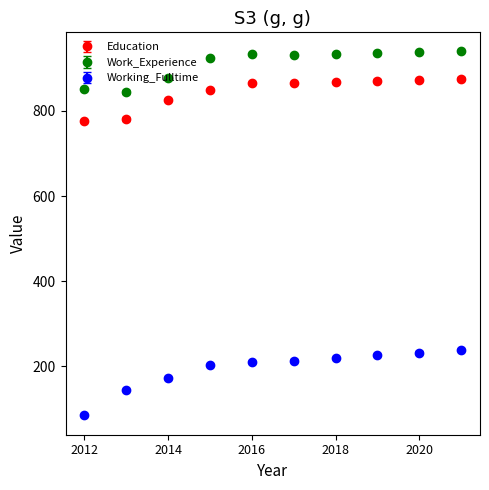

Which series has the largest total across all categories?

Work_Experience